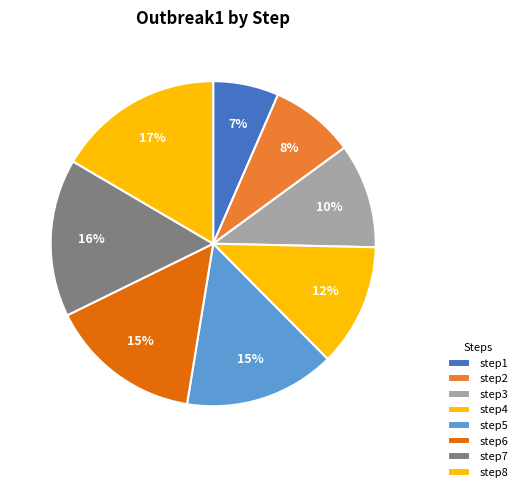

Count the number of slices in the pie.

8